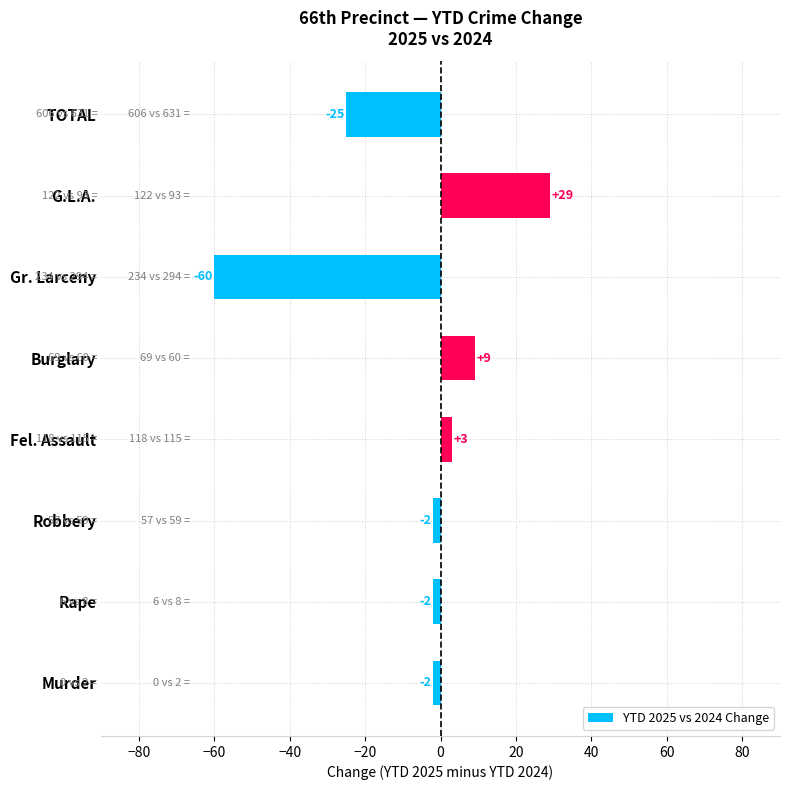

What is the average value?

-6